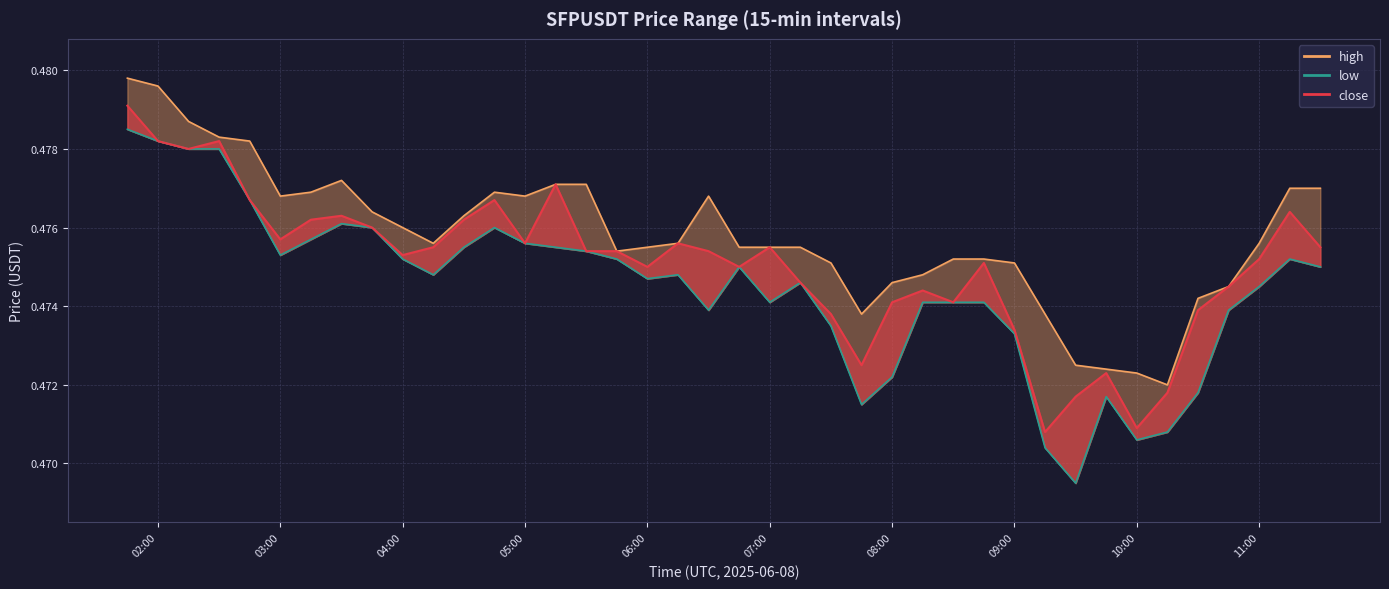

Is the value of close at 2025-06-08 07:30:00 greater than the value of high at 2025-06-08 09:00:00?

No